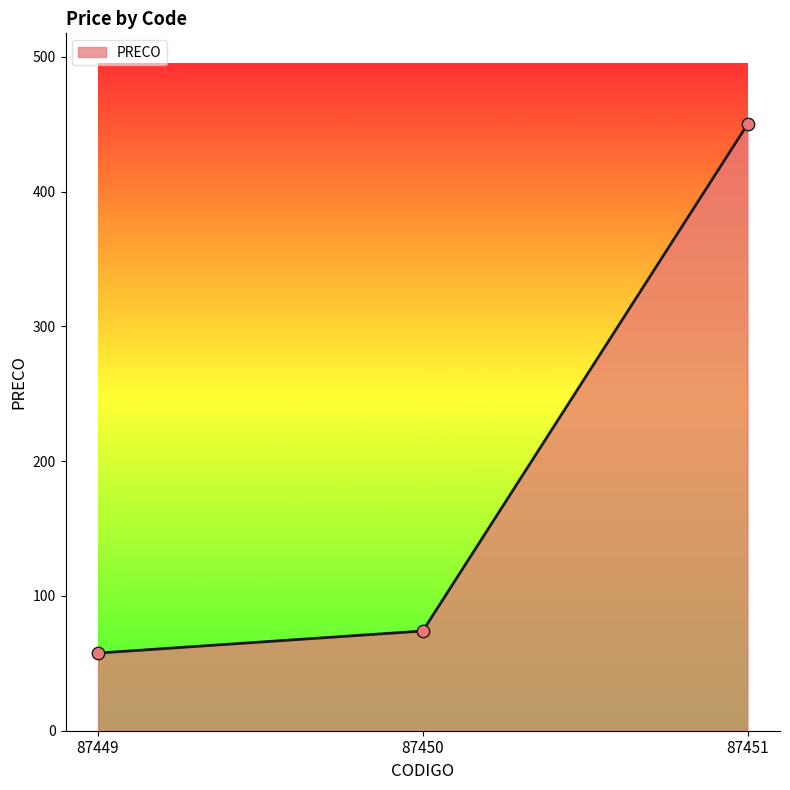

Approximately how many times larger is the value at 87450 compared to 87451?

0.2